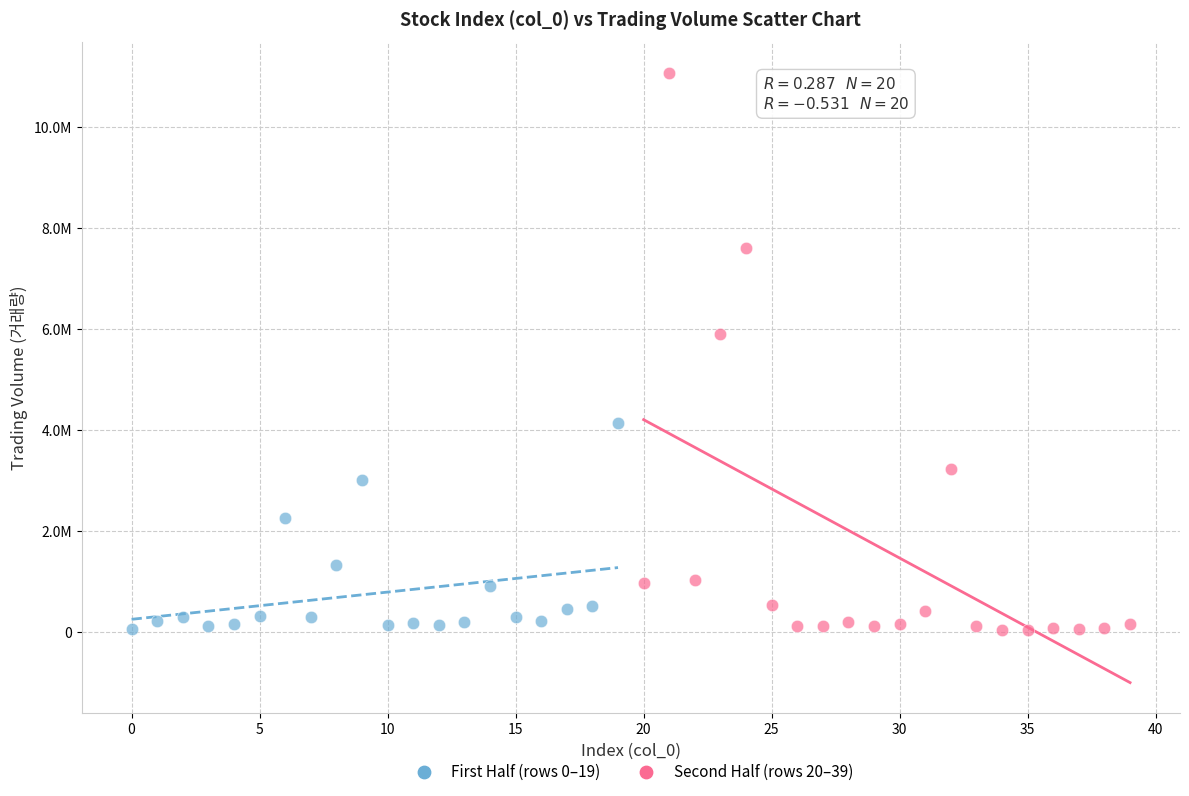

What are all the series names shown in the legend?

First Half (rows 0–19), Second Half (rows 20–39)